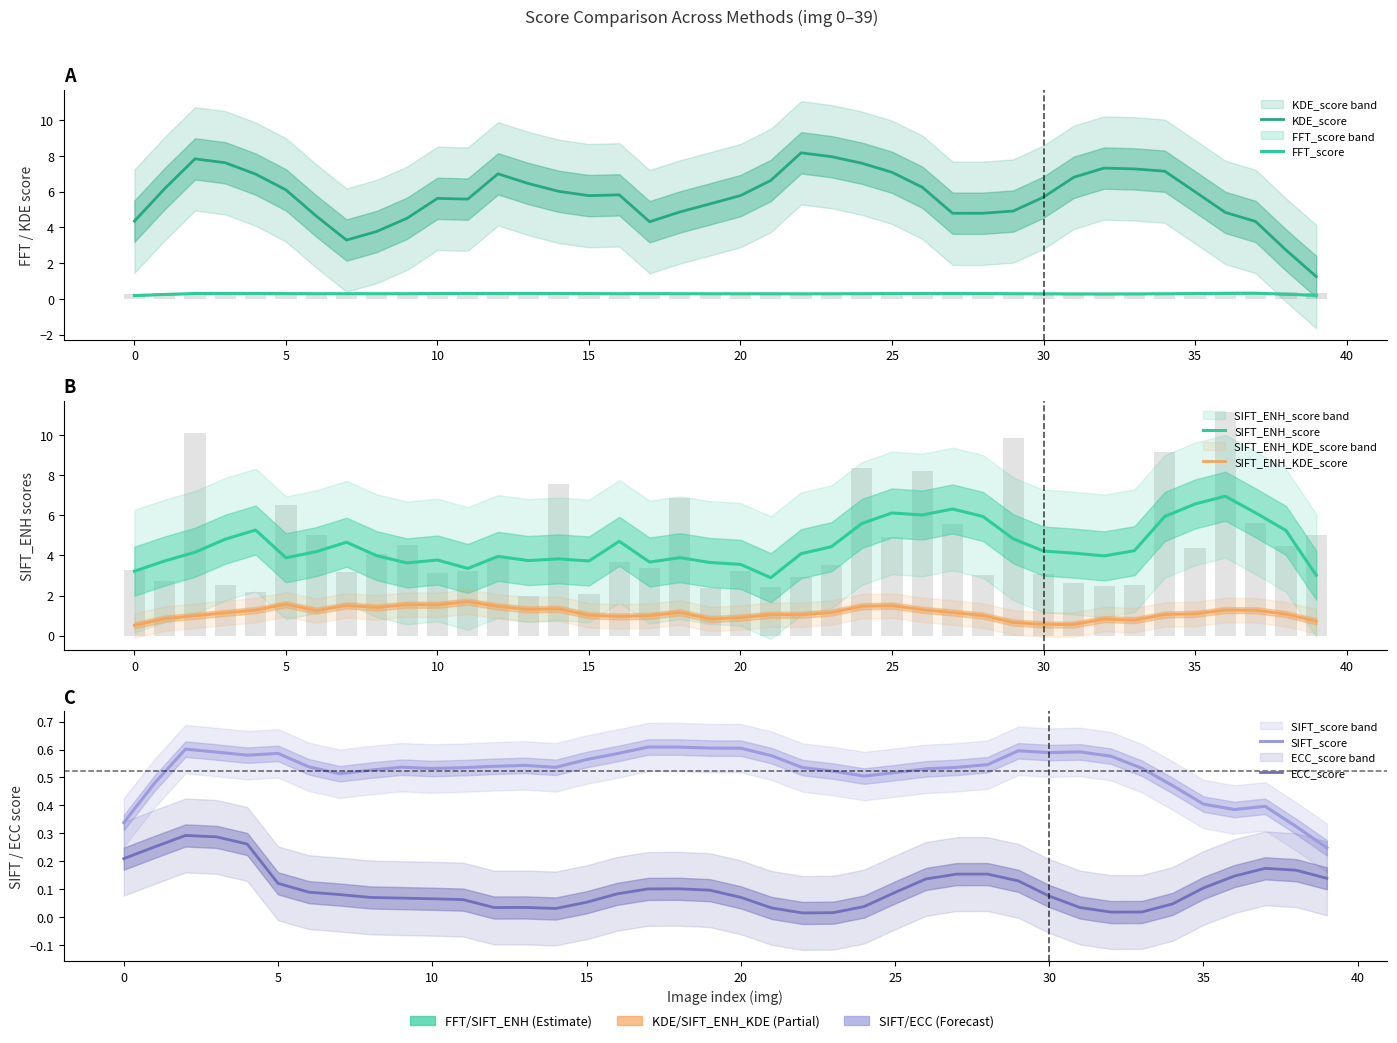

Does the chart contain any negative values?

No